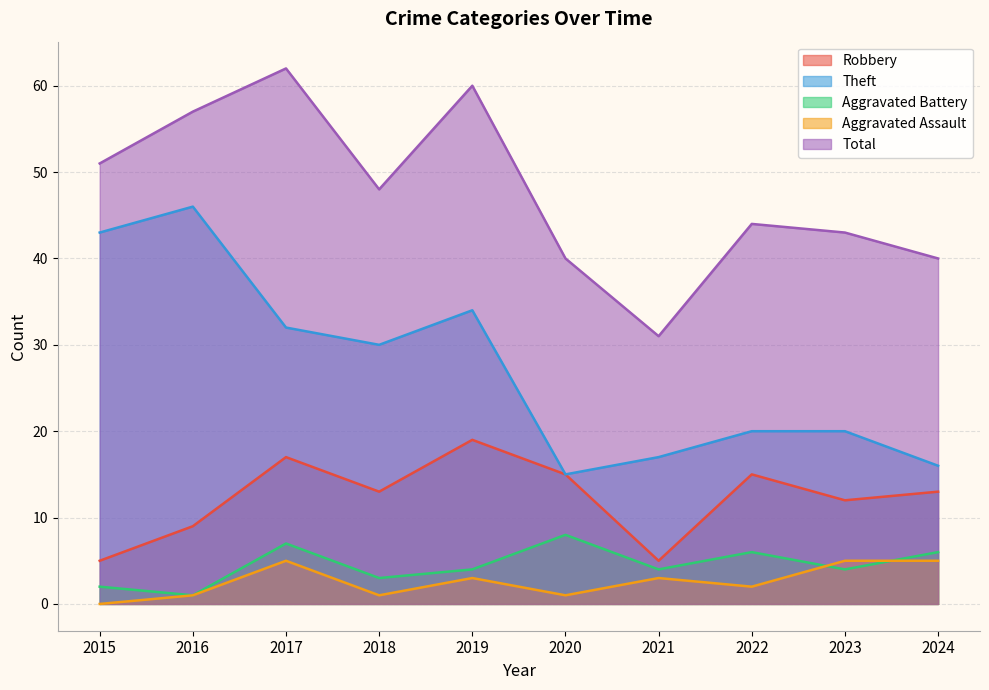

What is the sum of all Aggravated Battery values?

45